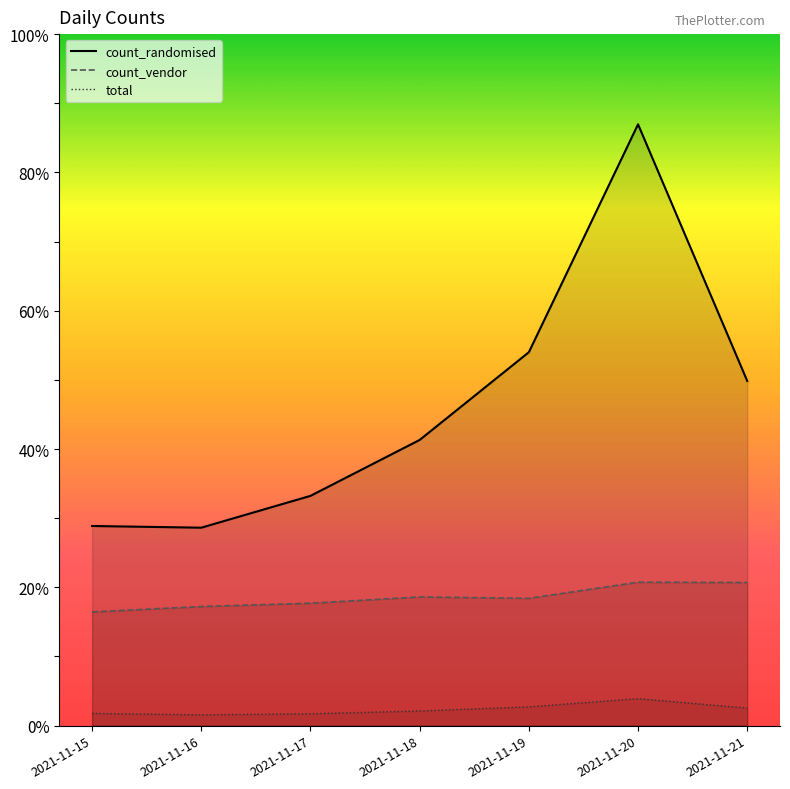

Which series changed the most between 2021-11-17 and 2021-11-20?

count_randomised